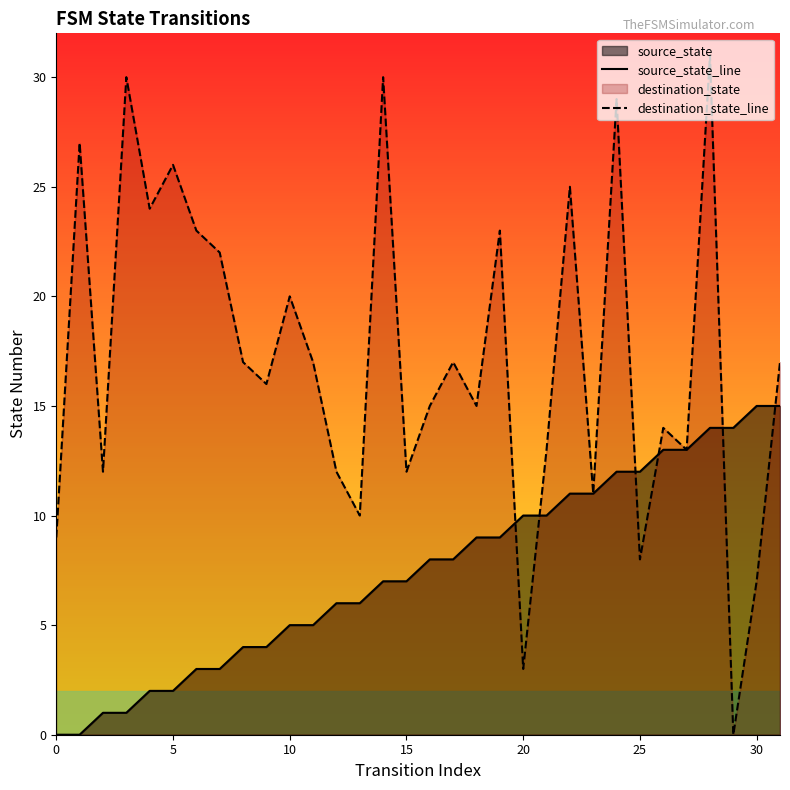

What is the highest value of the source_state_line series?

15